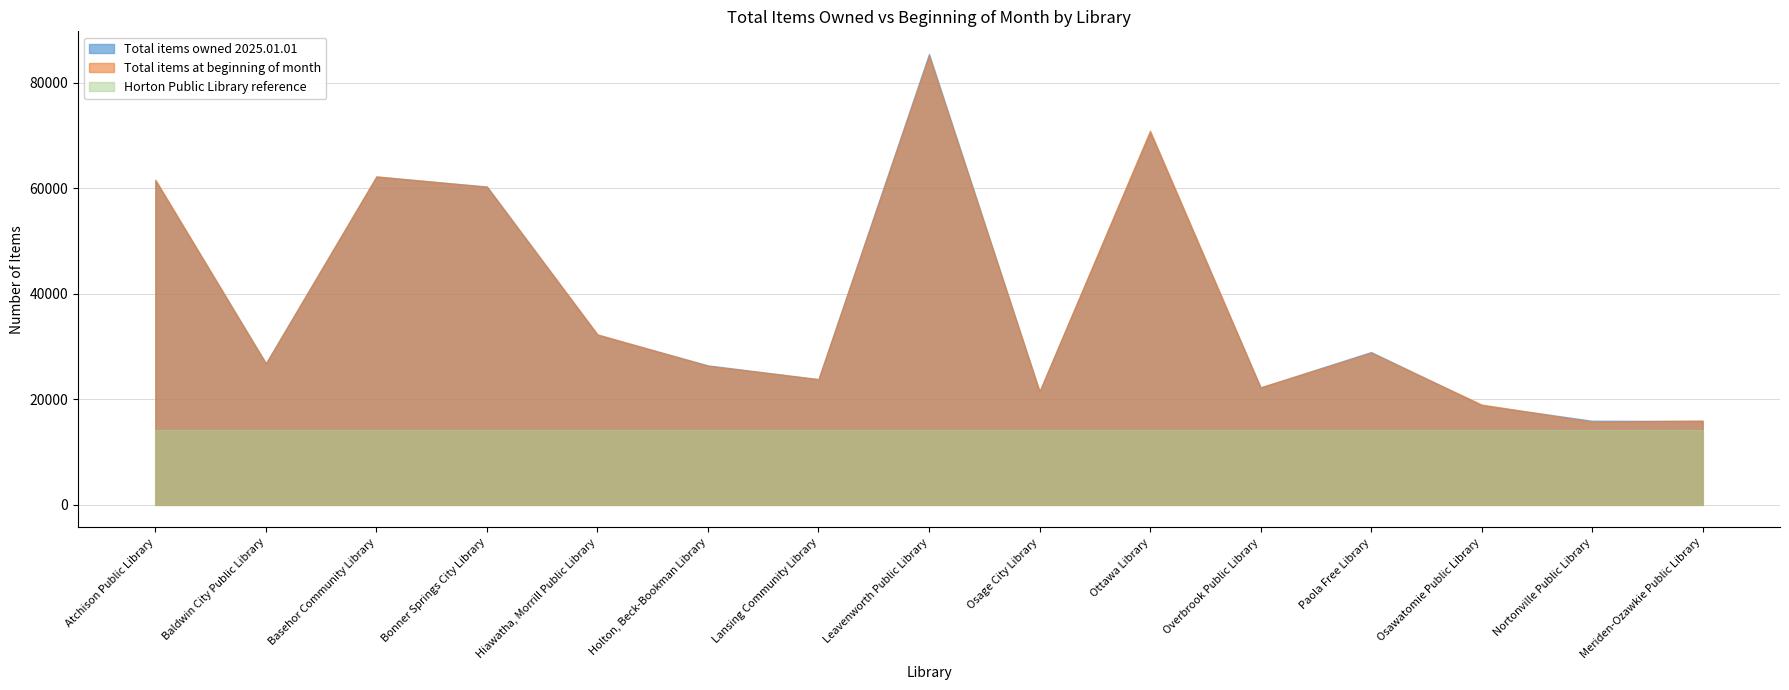

What is the highest value of the Total items at beginning of month series?

85120